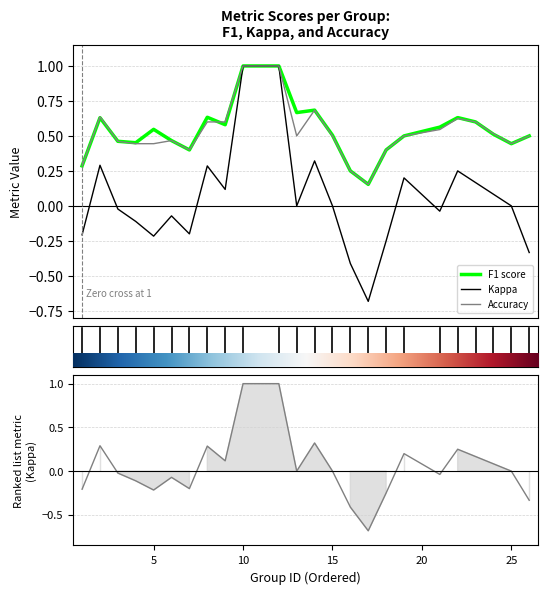

What is the maximum value for f1?

1.0